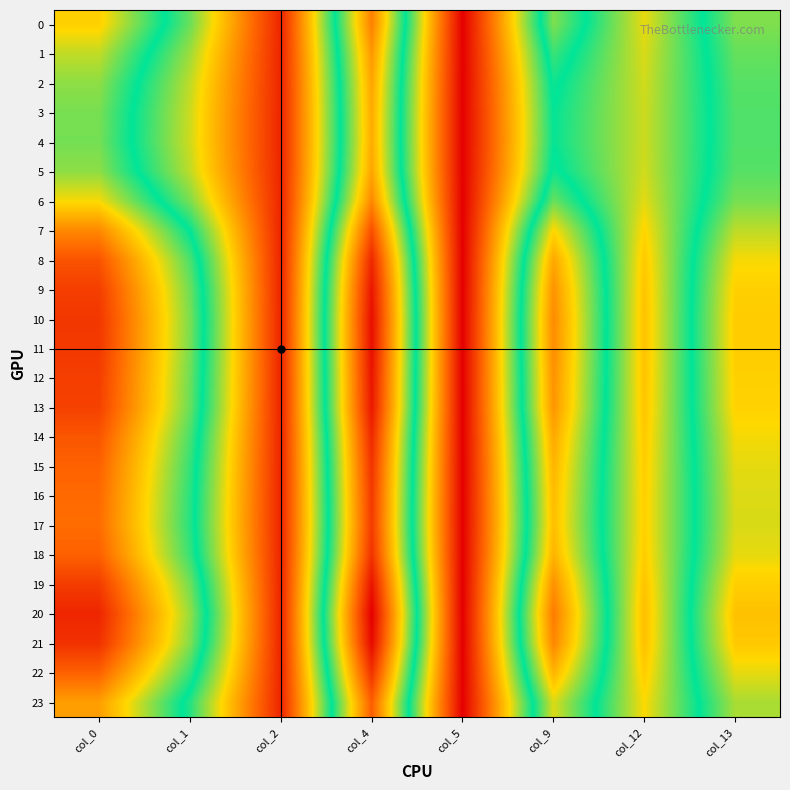

Reading right to left, transcribe all the data shown in this chart.

0: col_13=17.4	col_12=11.2	col_9=17.4	col_5=2.1	col_4=23.0	col_2=3.6	col_1=13.4	col_0=19.9
1: col_13=17.0	col_12=11.5	col_9=16.3	col_5=2.1	col_4=22.1	col_2=3.6	col_1=12.5	col_0=18.6
2: col_13=16.7	col_12=11.6	col_9=15.5	col_5=2.1	col_4=21.6	col_2=3.6	col_1=12.0	col_0=17.7
3: col_13=16.6	col_12=11.7	col_9=15.2	col_5=2.1	col_4=21.4	col_2=3.6	col_1=11.7	col_0=17.3
4: col_13=16.6	col_12=11.7	col_9=15.1	col_5=2.1	col_4=21.4	col_2=3.6	col_1=11.7	col_0=17.2
5: col_13=16.7	col_12=11.6	col_9=15.5	col_5=2.1	col_4=21.6	col_2=3.6	col_1=12.0	col_0=17.7
6: col_13=17.3	col_12=11.3	col_9=17.0	col_5=2.1	col_4=22.7	col_2=3.6	col_1=13.1	col_0=19.5
7: col_13=18.5	col_12=10.7	col_9=19.7	col_5=2.0	col_4=25.0	col_2=3.6	col_1=15.2	col_0=22.7
8: col_13=19.5	col_12=10.2	col_9=21.5	col_5=2.0	col_4=26.7	col_2=3.6	col_1=16.5	col_0=24.8
9: col_13=19.9	col_12=10.1	col_9=22.3	col_5=2.0	col_4=27.5	col_2=3.6	col_1=17.1	col_0=25.7
10: col_13=20.1	col_12=10.0	col_9=22.6	col_5=2.0	col_4=27.8	col_2=3.6	col_1=17.3	col_0=26.1
11: col_13=20.1	col_12=10.0	col_9=22.5	col_5=2.0	col_4=27.7	col_2=3.6	col_1=17.3	col_0=26.0
12: col_13=19.9	col_12=10.0	col_9=22.3	col_5=2.0	col_4=27.5	col_2=3.6	col_1=17.1	col_0=25.7
13: col_13=19.9	col_12=10.1	col_9=22.2	col_5=2.0	col_4=27.4	col_2=3.6	col_1=17.0	col_0=25.6
14: col_13=19.4	col_12=10.3	col_9=21.5	col_5=2.0	col_4=26.6	col_2=3.6	col_1=16.5	col_0=24.7
15: col_13=19.2	col_12=10.4	col_9=21.0	col_5=2.0	col_4=26.2	col_2=3.6	col_1=16.1	col_0=24.2
16: col_13=19.0	col_12=10.4	col_9=20.8	col_5=2.0	col_4=25.9	col_2=3.6	col_1=15.9	col_0=23.9
17: col_13=19.0	col_12=10.5	col_9=20.7	col_5=2.0	col_4=25.8	col_2=3.6	col_1=15.9	col_0=23.8
18: col_13=19.2	col_12=10.4	col_9=21.1	col_5=2.0	col_4=26.2	col_2=3.6	col_1=16.2	col_0=24.2
19: col_13=20.0	col_12=10.0	col_9=22.4	col_5=2.0	col_4=27.6	col_2=3.6	col_1=17.2	col_0=25.8
20: col_13=20.5	col_12=9.8	col_9=23.2	col_5=2.0	col_4=28.4	col_2=3.6	col_1=17.8	col_0=26.8
21: col_13=20.2	col_12=9.9	col_9=22.8	col_5=2.0	col_4=28.0	col_2=3.6	col_1=17.5	col_0=26.3
22: col_13=19.2	col_12=10.4	col_9=21.1	col_5=2.0	col_4=26.2	col_2=3.6	col_1=16.2	col_0=24.2
23: col_13=18.1	col_12=10.9	col_9=19.0	col_5=2.0	col_4=24.4	col_2=3.6	col_1=14.6	col_0=21.8